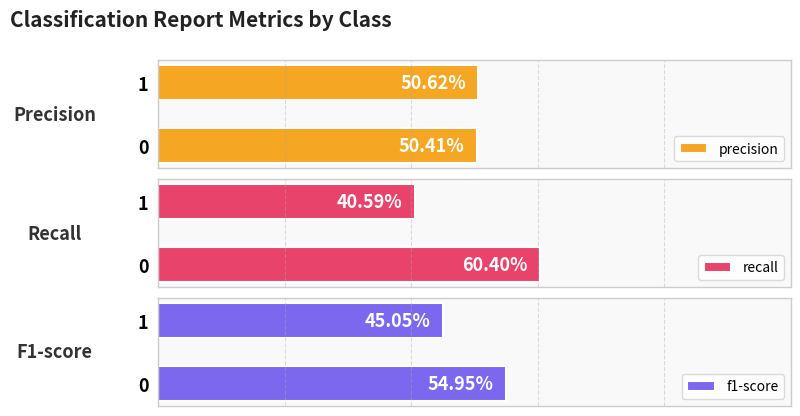

Count the number of categories in the chart.

2